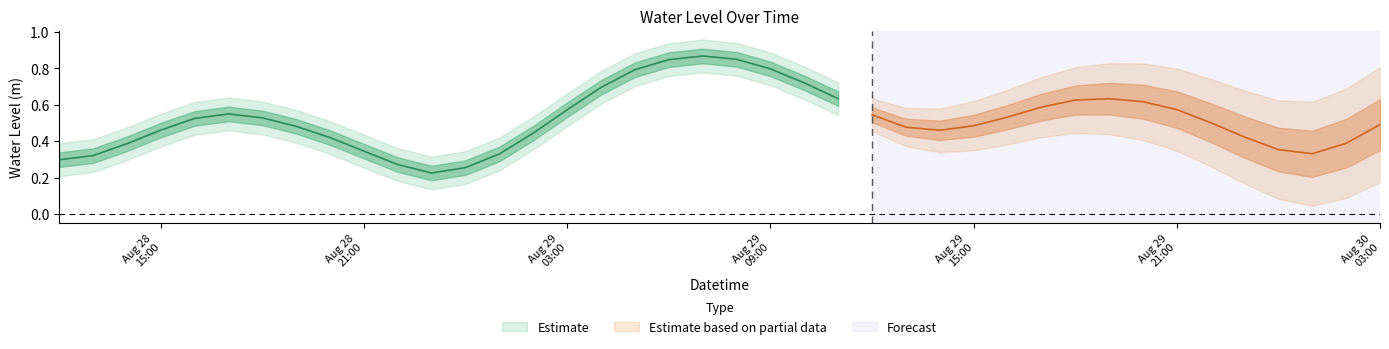

What is the average value?

0.5